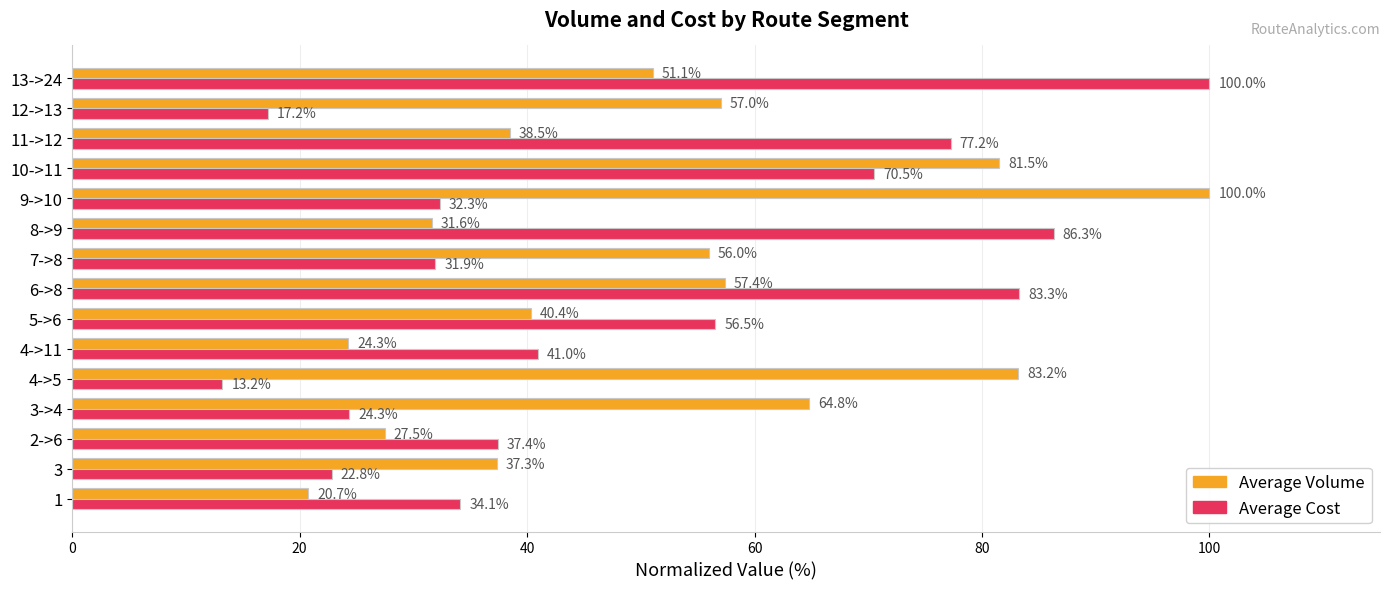

The value of Average Volume at 10->11 is 22.3. True or false?

False